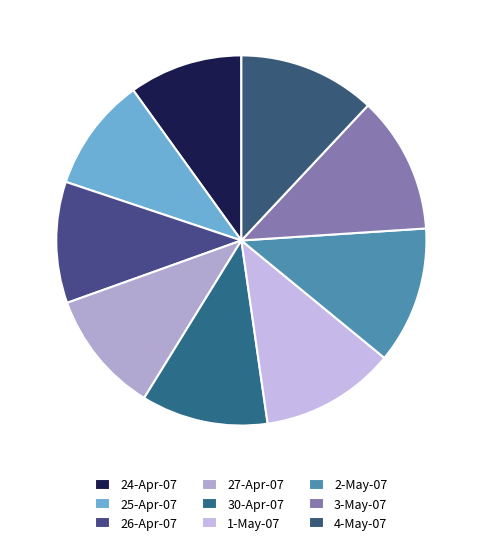

What is the ratio of the value at 25-Apr-07 to the value at 4-May-07?

0.8